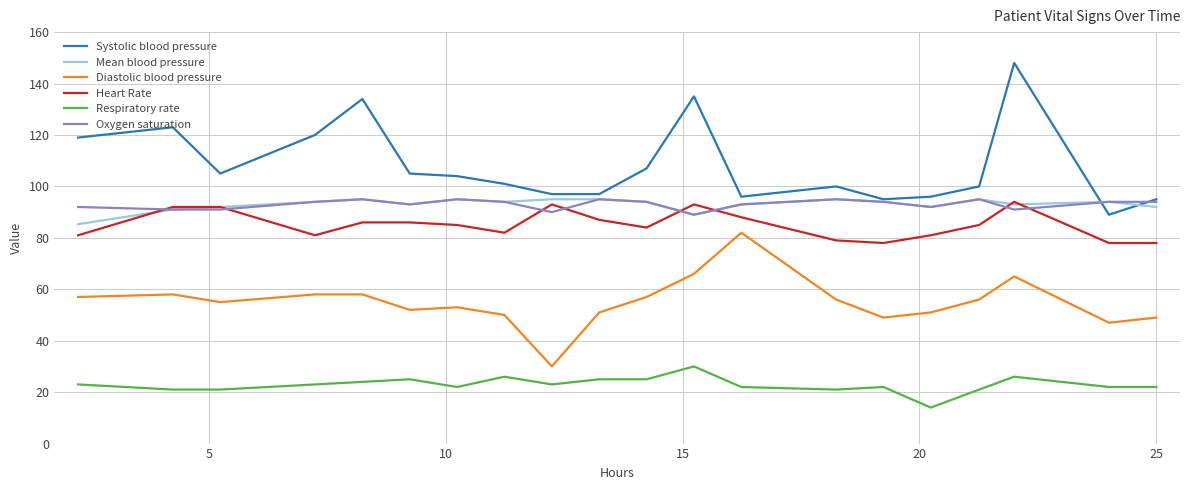

Which series has the largest total across all categories?

Systolic blood pressure